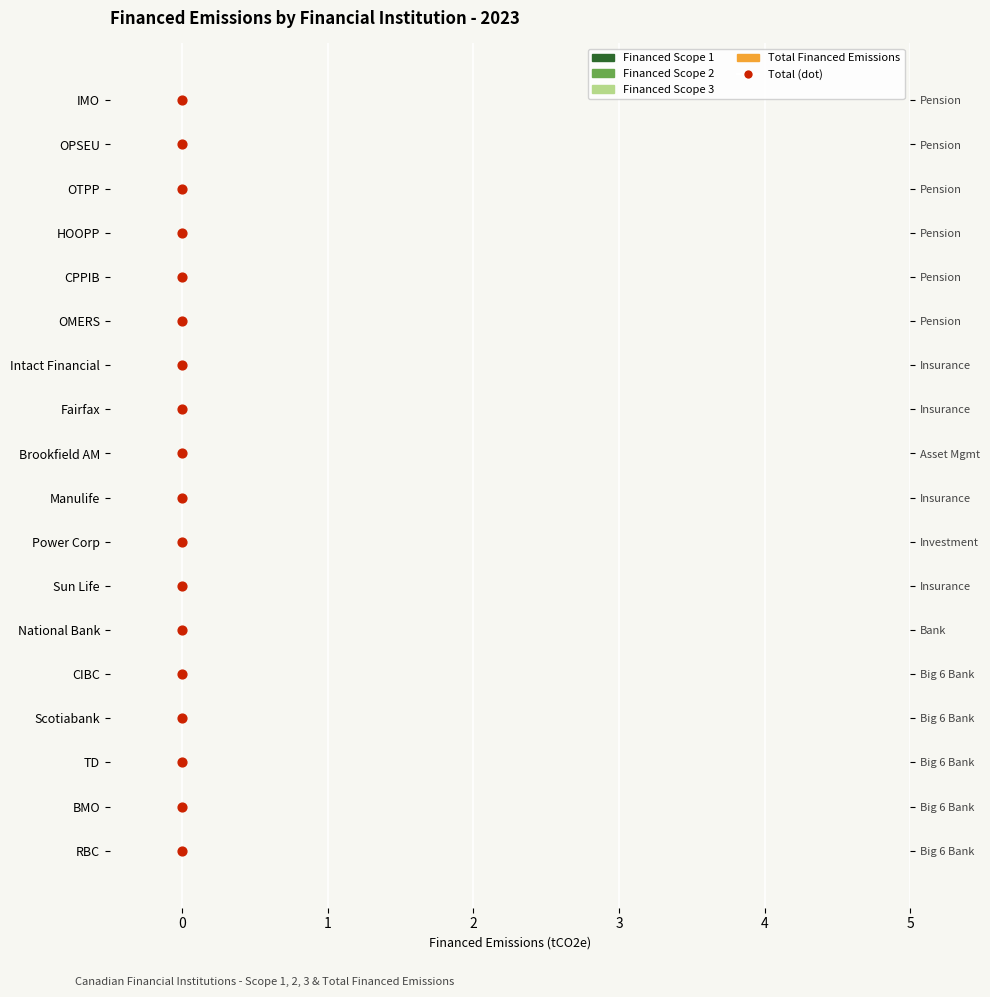

Which series has the largest Y range (max minus min)?

Total (dot)